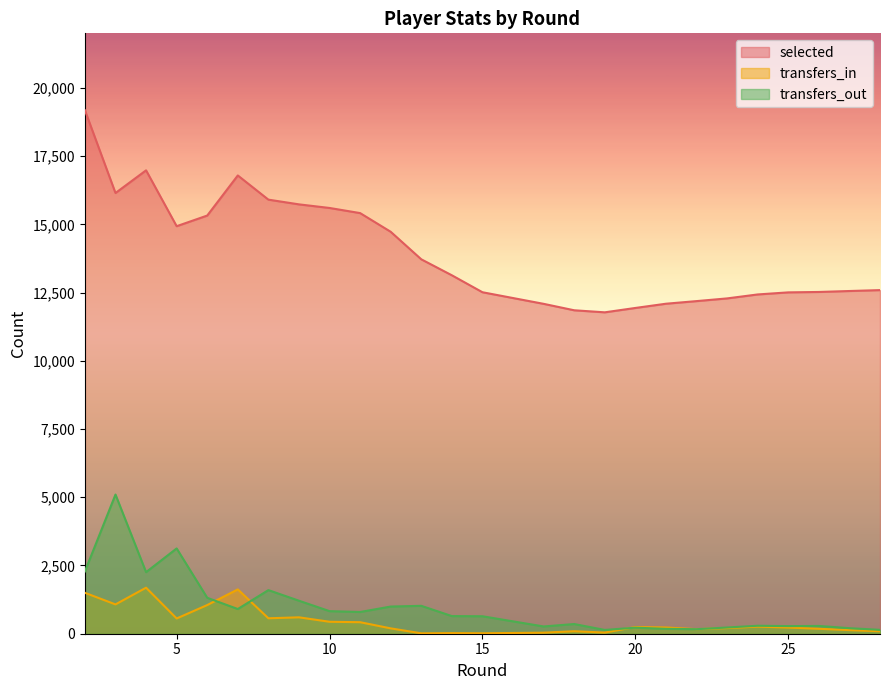

Reading left to right, list all the values displayed in this chart.

selected: 2=19182	3=16149	4=16980	5=14933	6=15323	7=16792	8=15906	9=15733	10=15601	11=15413	12=14728	13=13719	14=13134	15=12513	17=12088	18=11852	19=11777	19=11777	20=11937	21=12092	22=12188	23=12287	24=12432	24=12432	25=12508	26=12523	26=12523	27=12558	27=12558	28=12591
transfers_in: 2=1500	3=1074	4=1687	5=559	6=1050	7=1624	8=566	9=601	10=438	11=422	12=196	13=15	14=23	15=17	17=38	18=91	19=42	19=42	20=245	21=228	22=167	23=208	24=260	24=260	25=227	26=181	26=181	27=132	27=132	28=91
transfers_out: 2=2283	3=5100	4=2256	5=3125	6=1316	7=905	8=1598	9=1209	10=827	11=796	12=996	13=1022	14=646	15=640	17=266	18=355	19=139	19=139	20=221	21=179	22=166	23=228	24=292	24=292	25=279	26=285	26=285	27=203	27=203	28=142